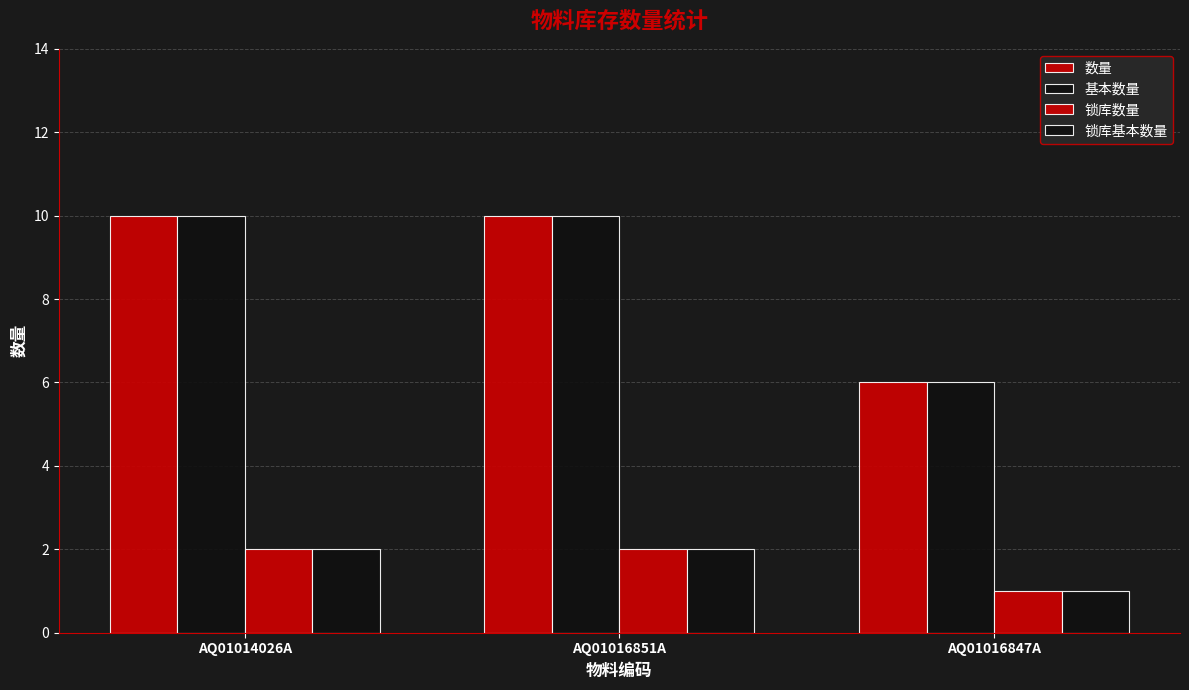

How many categories are shown in the chart?

3